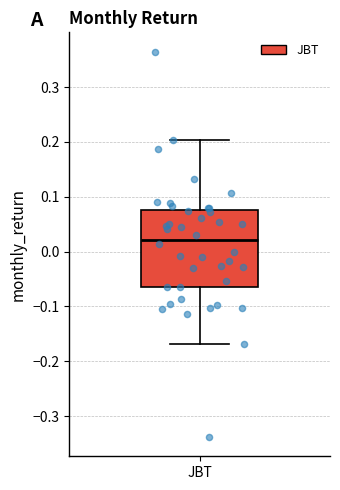

Transcribe this box plot: give where the median line is, the range the box spans, and where the two whiskers end, as read against the y-axis. The values are not printed on the chart, so give them approximately, as read against the axis.

median 0.02, box -0.06 to 0.08, whiskers -0.17 to 0.20